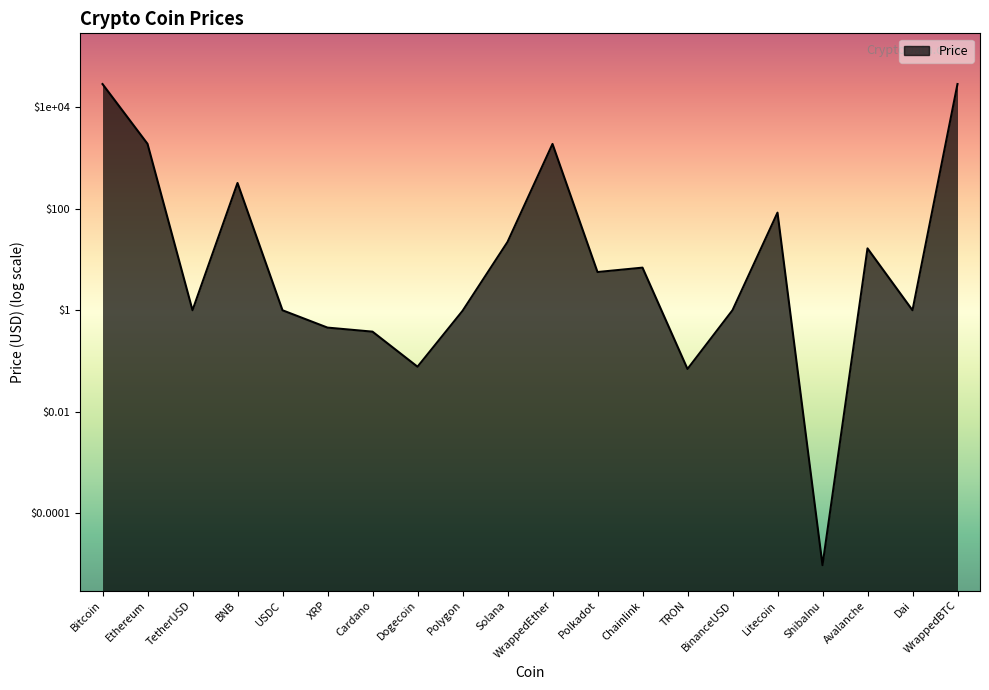

Does the chart have visible grid lines?

No